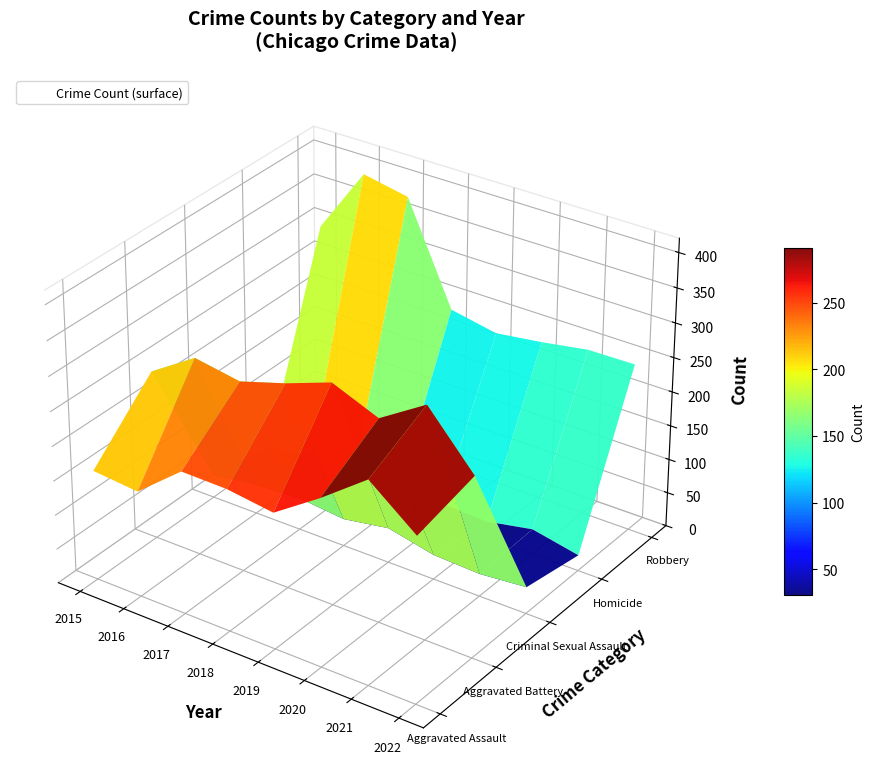

The value of Aggravated Assault at 2022 is 239. True or false?

True